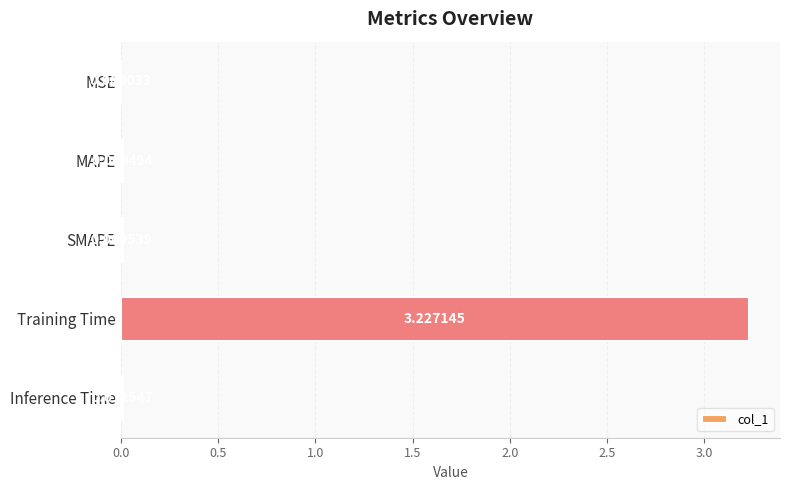

What is the sum of all values?

3.3